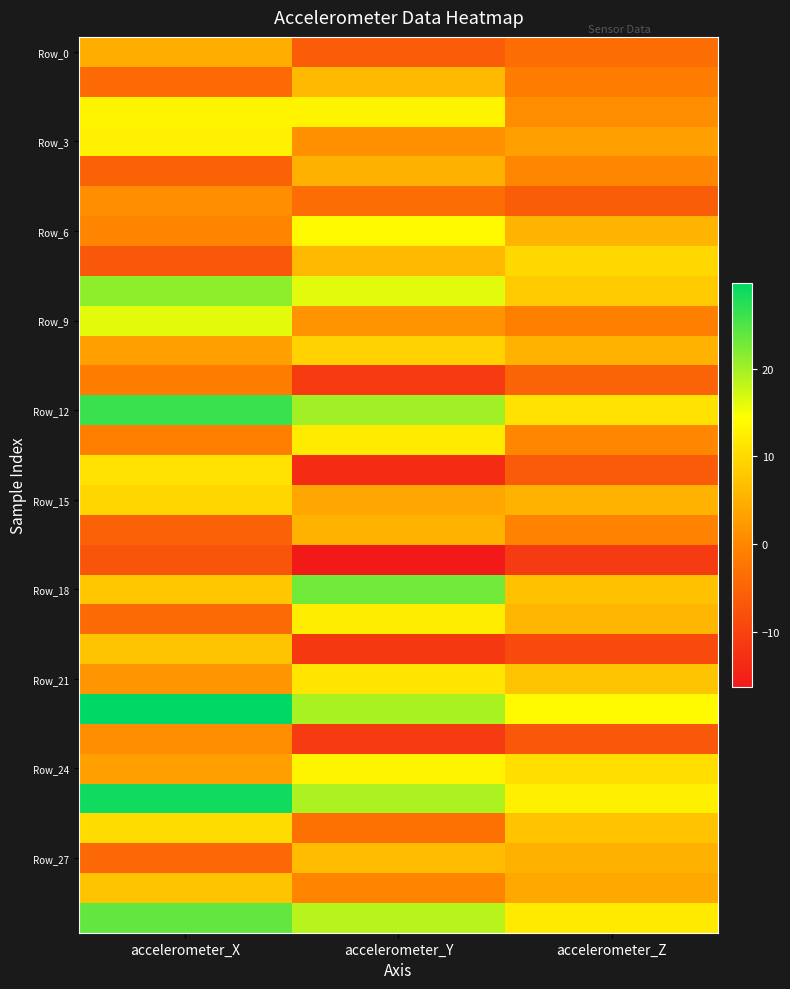

What is the spread (max minus min) of values at accelerometer_Y?

39.2